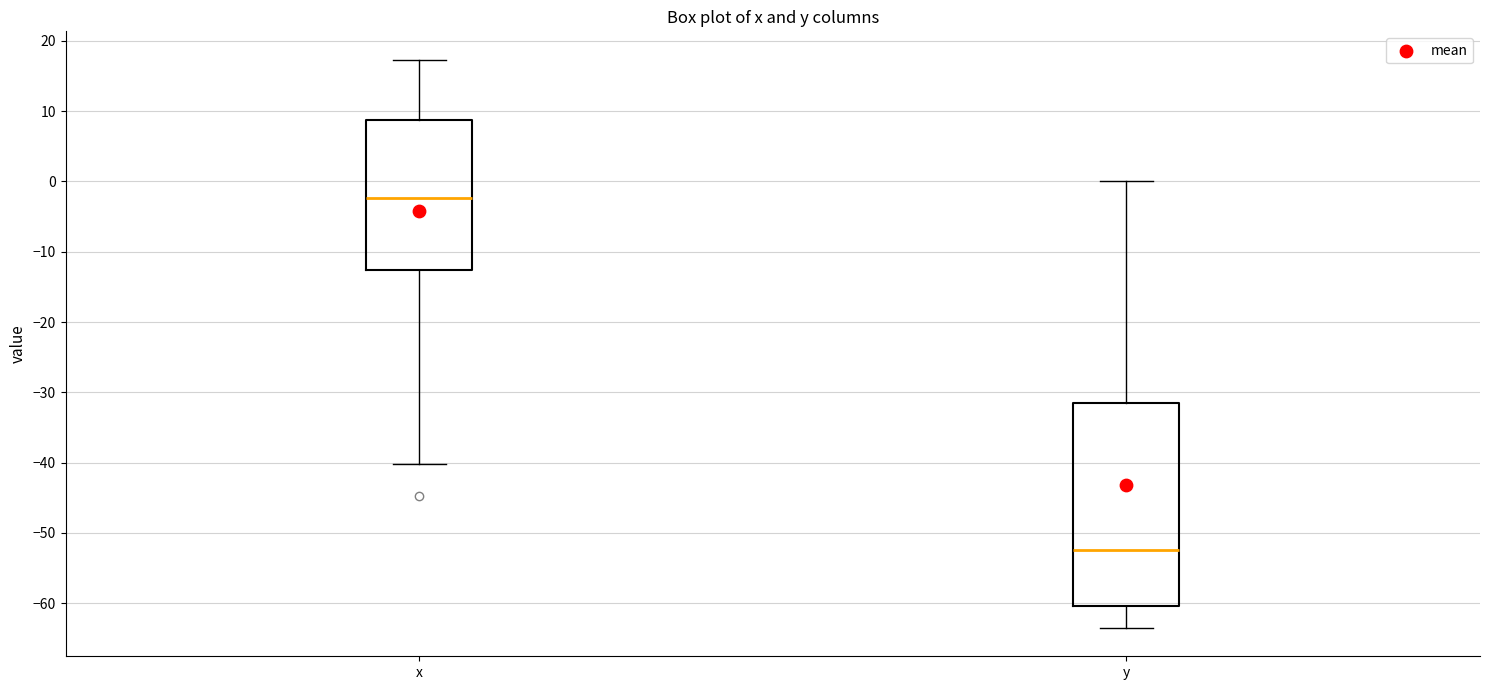

Where does the median line of the box for x sit on the y-axis? The values are not printed on the chart, so give them approximately, as read against the axis.

-2